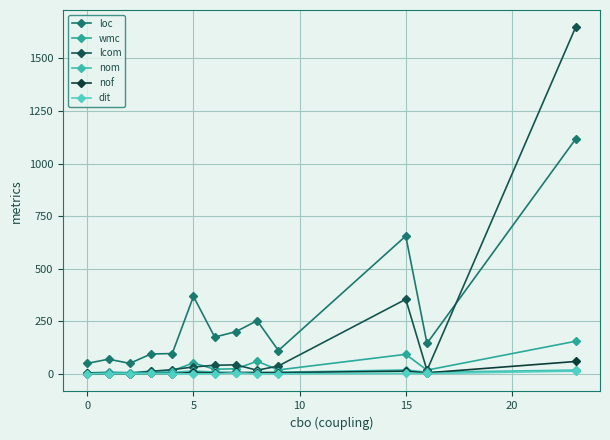

How many interior local peaks does the nom series have?

3